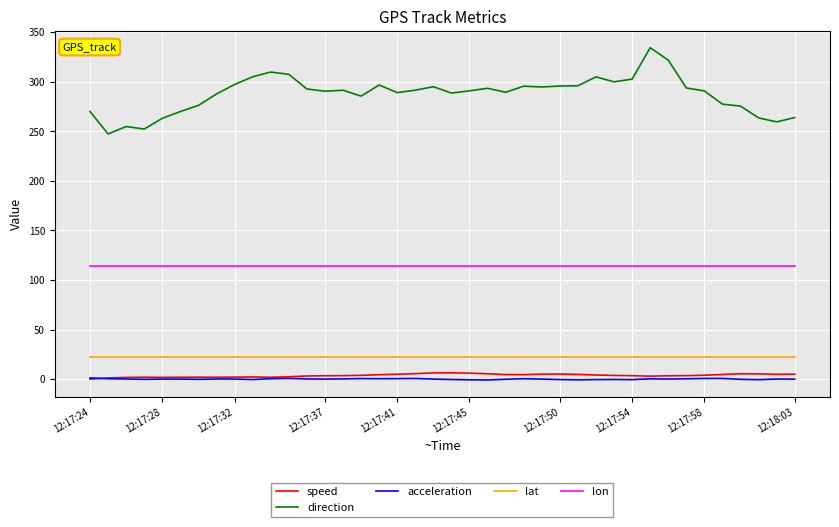

What is the difference between the maximum and minimum values in the direction series?

87.0